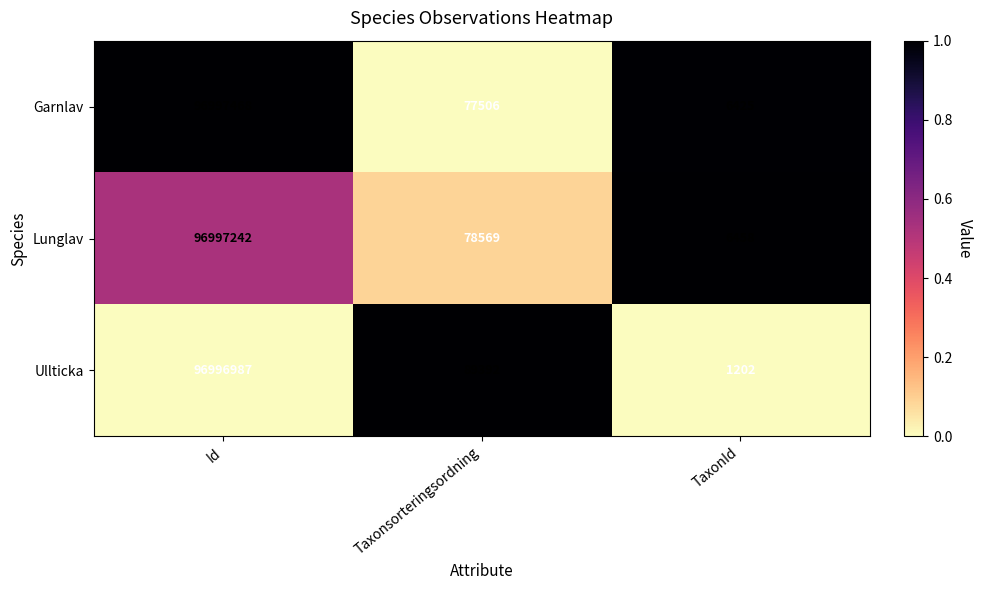

Which series has the largest total across all categories?

Ullticka